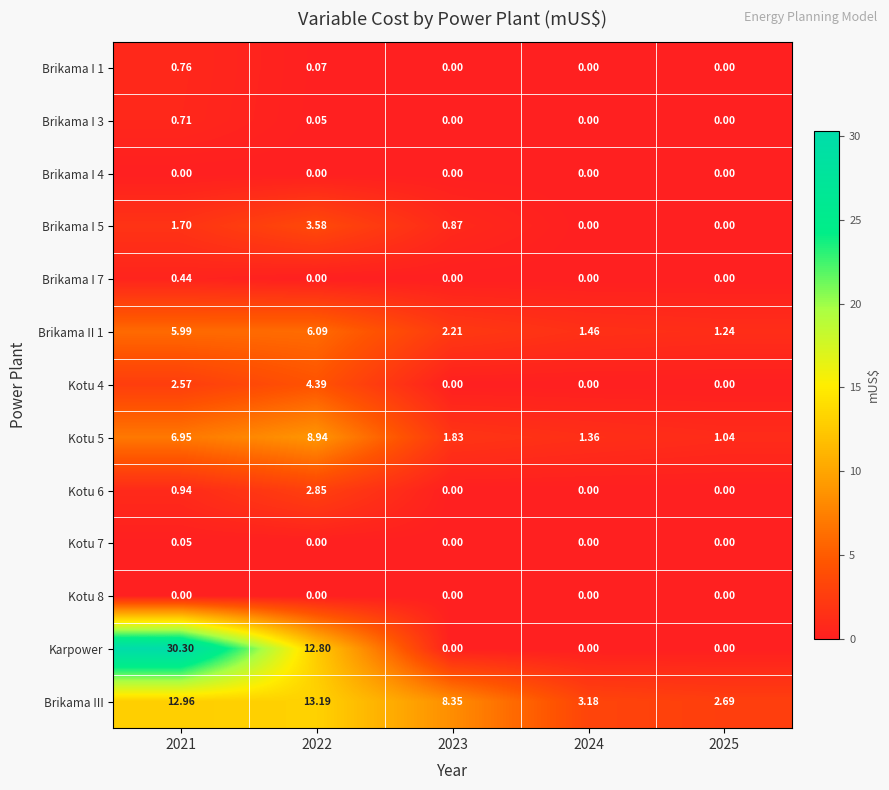

Which series has the largest total across all categories?

Karpower